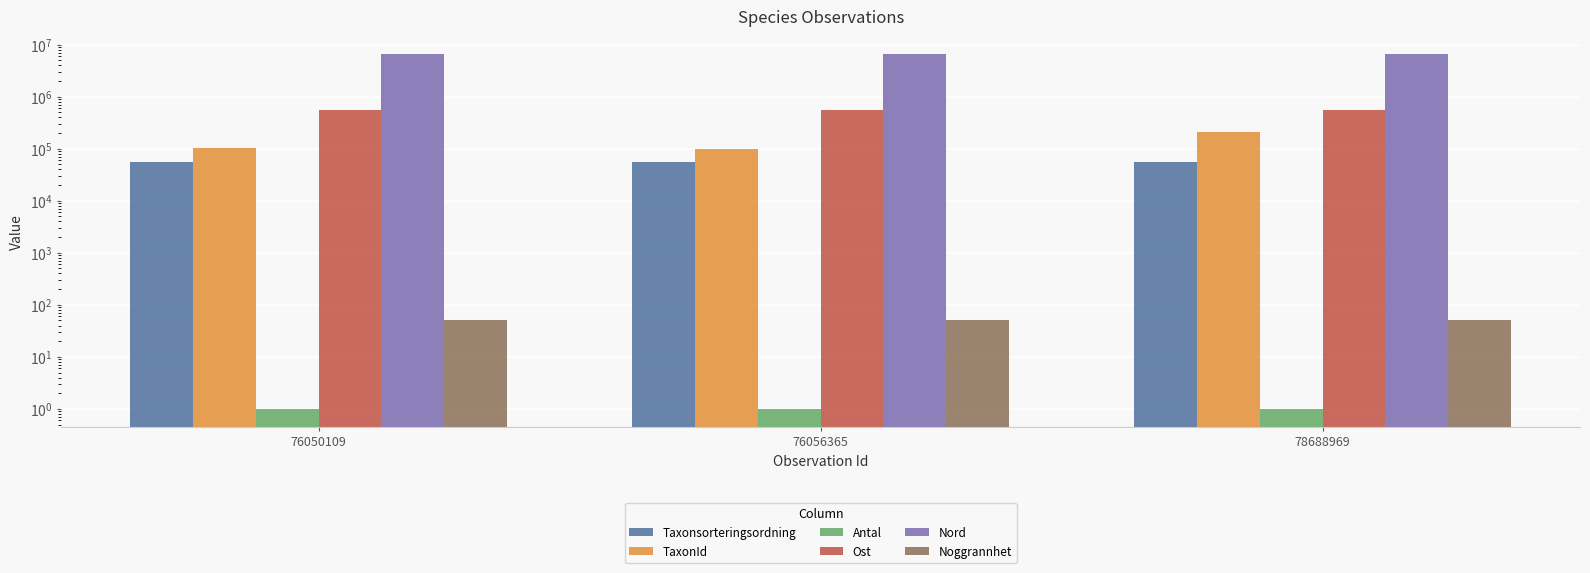

What is the greatest value displayed?

6537672.8